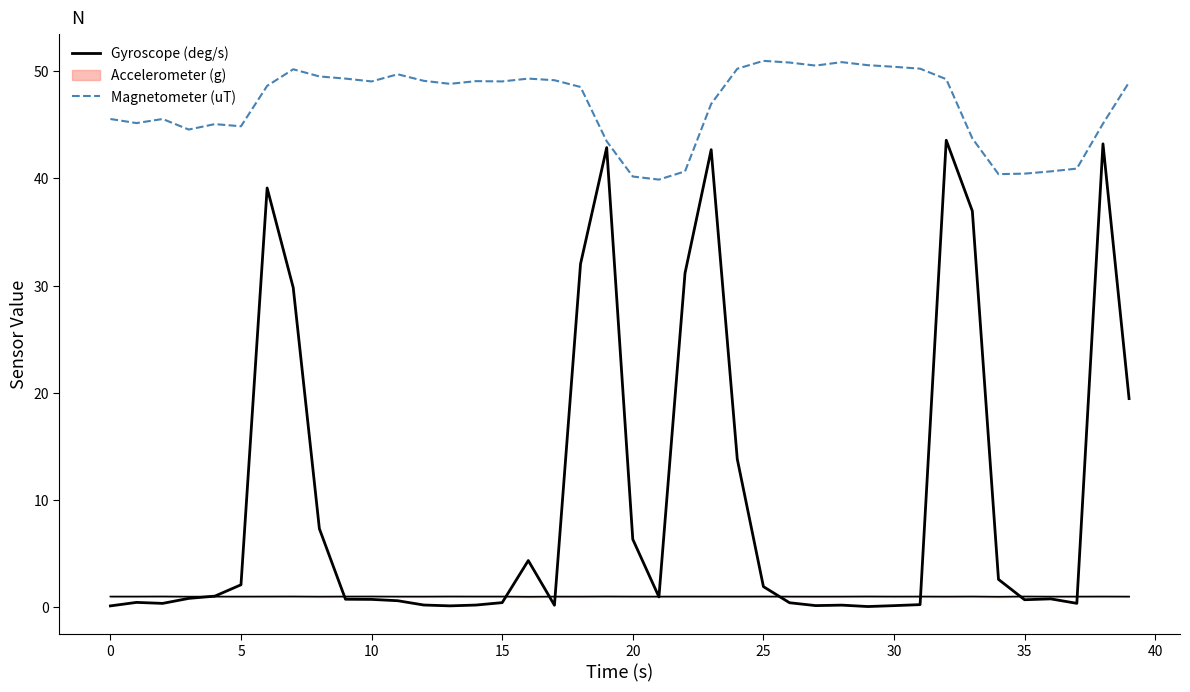

Is the value of Gyroscope (deg/s) at 35 greater than the value of Magnetometer (uT) at 45?

No